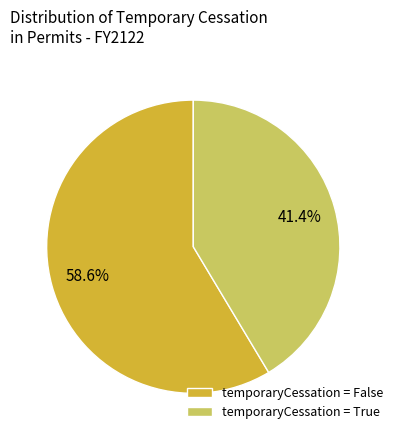

Which category has the biggest portion of the pie?

temporaryCessation = False